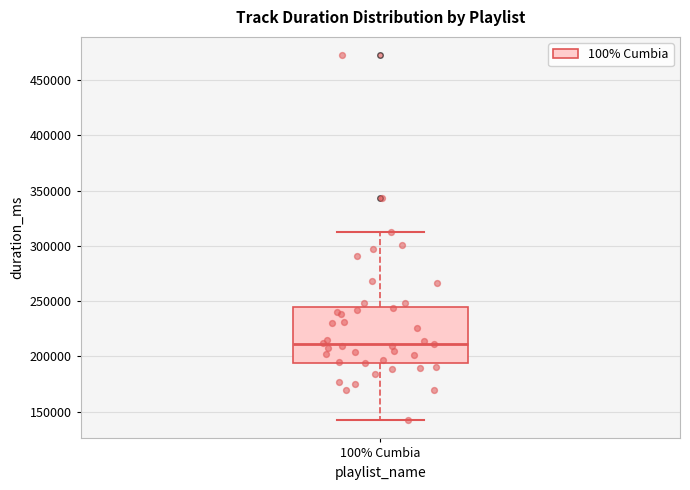

Transcribe this box plot: give where the median line is, the range the box spans, and where the two whiskers end, as read against the y-axis. The values are not printed on the chart, so give them approximately, as read against the axis.

median 210000, box 195000 to 245000, whiskers 140000 to 310000